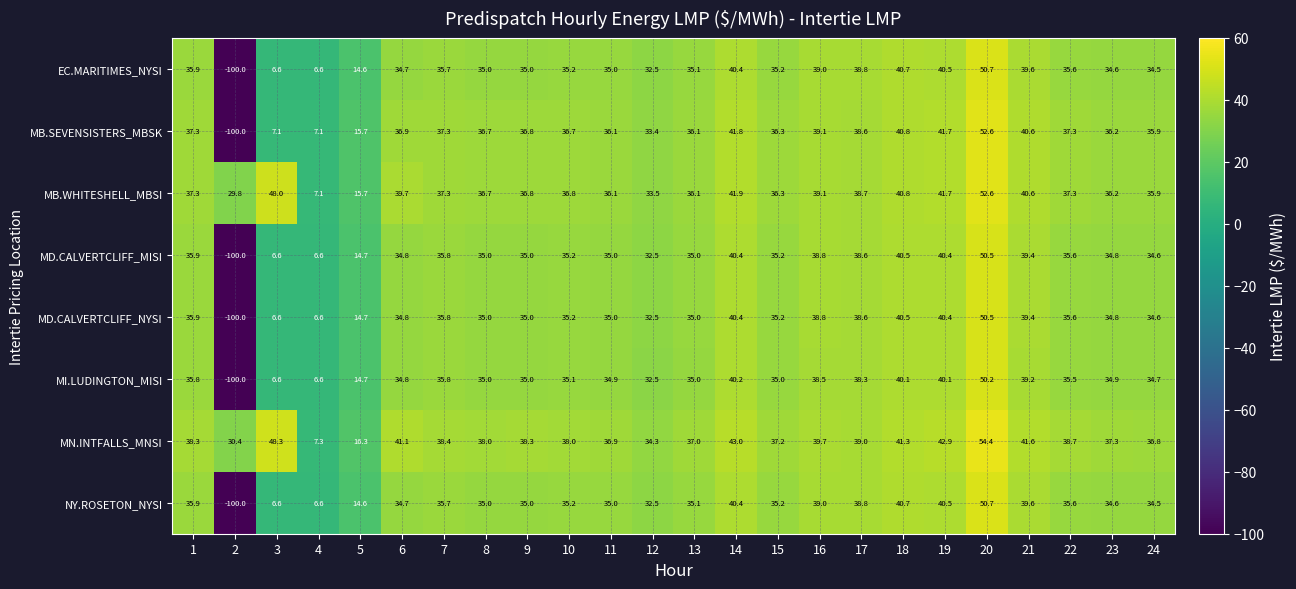

Which series has the widest spread of values?

MB.SEVENSISTERS_MBSK